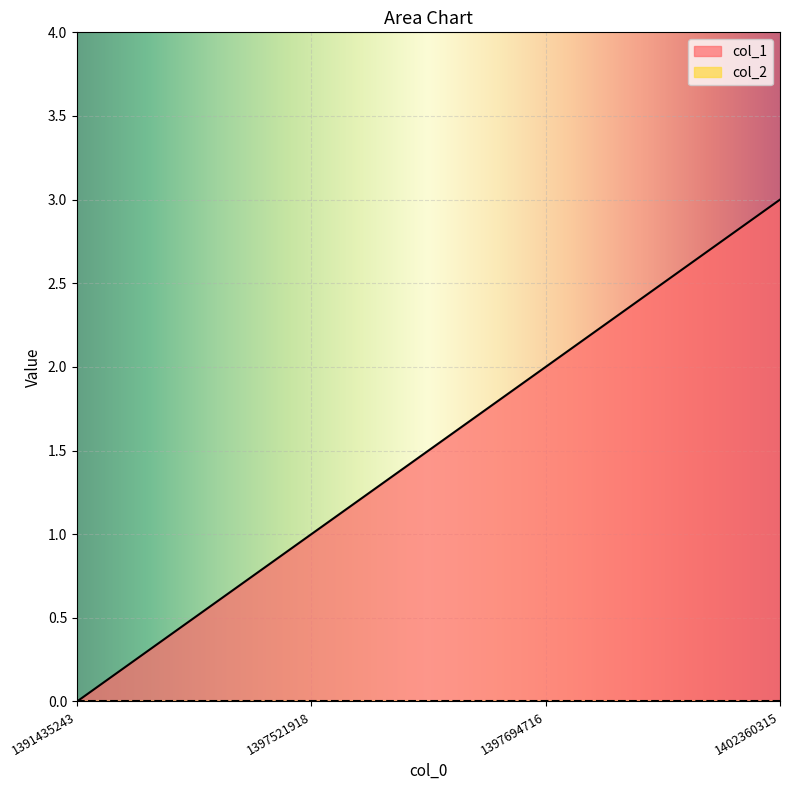

How many lines are shown in the chart?

2